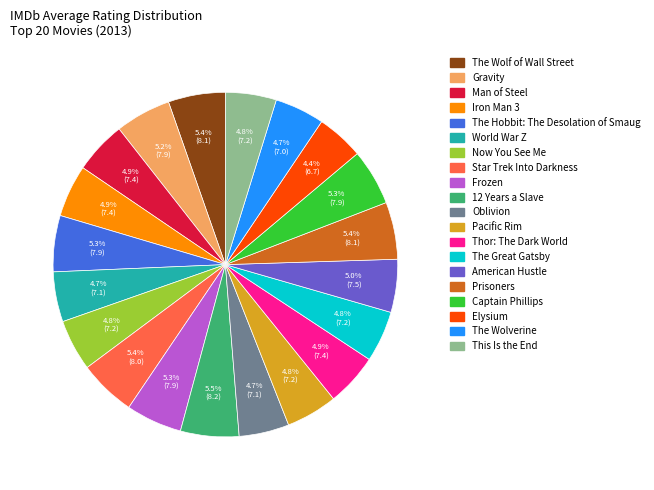

Approximately how many times larger is the value at Thor: The Dark World compared to Prisoners?

0.9